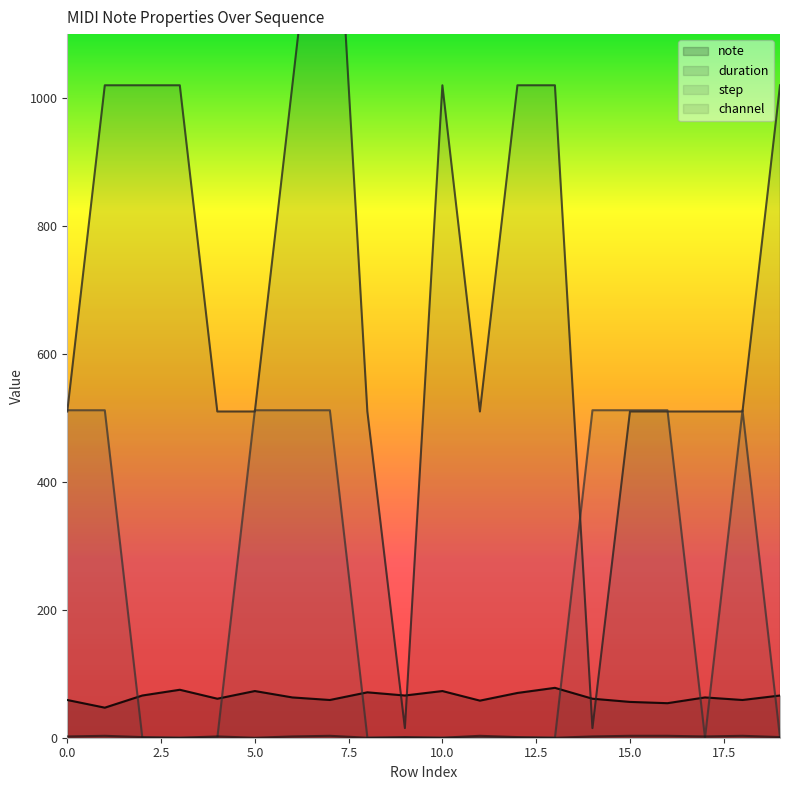

Count the number of data series in this chart.

4